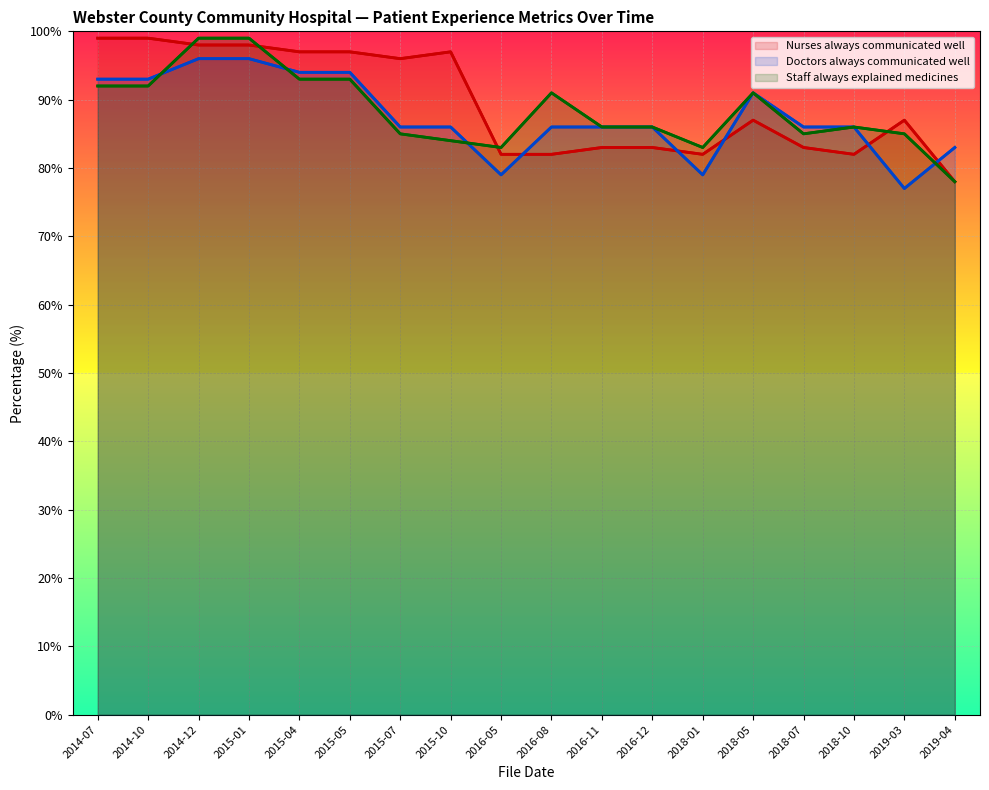

At which category is the sum across all series the highest?

2014-12